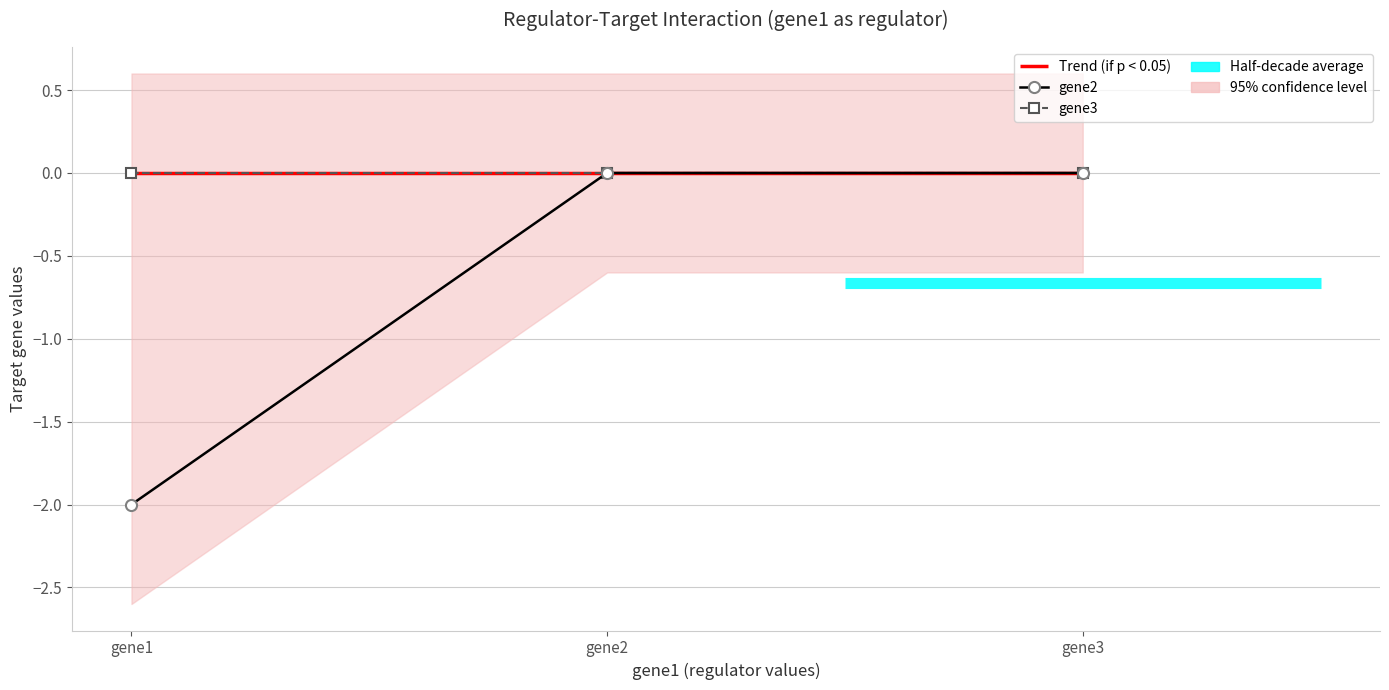

Does the chart have visible grid lines?

Yes